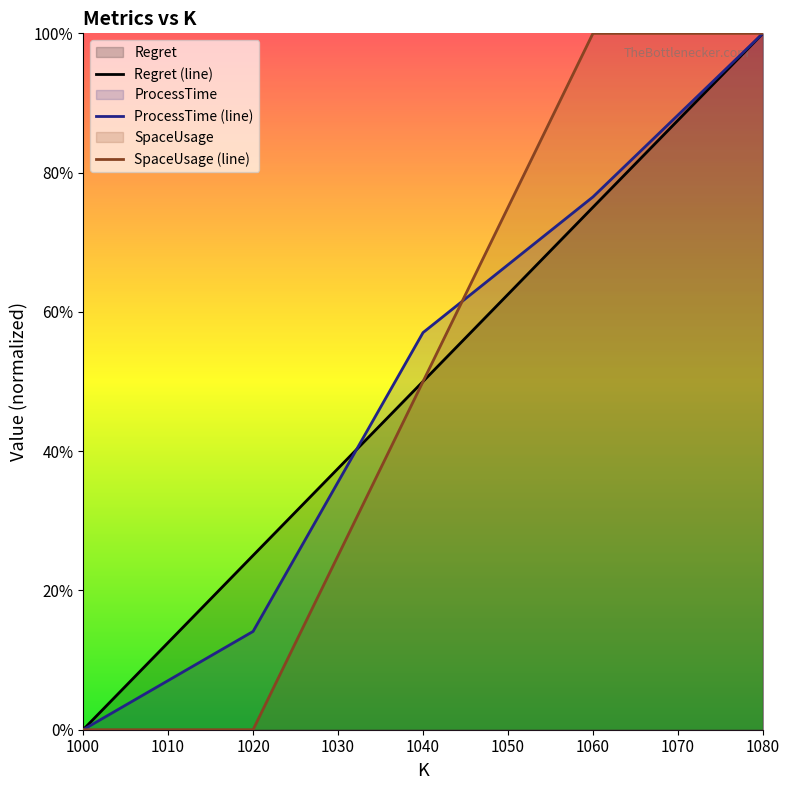

What is the sum of all Regret values?

2.5